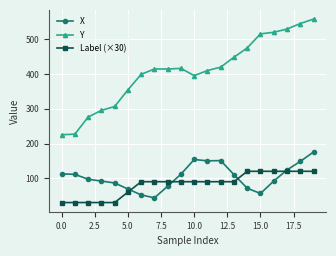

Rank the series by their maximum value, from lowest to highest.

Label (×30), X, Y